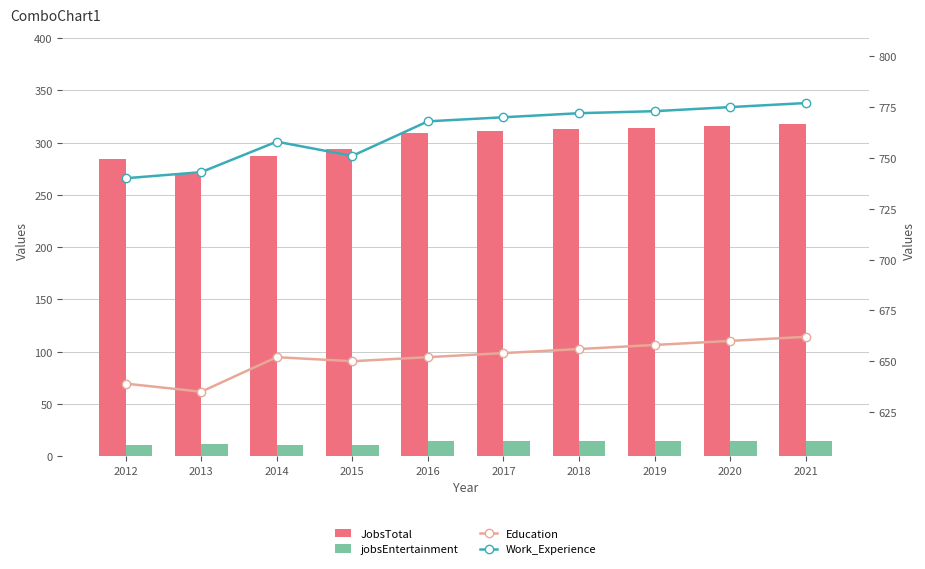

Which category has the lowest value across all series?

2012